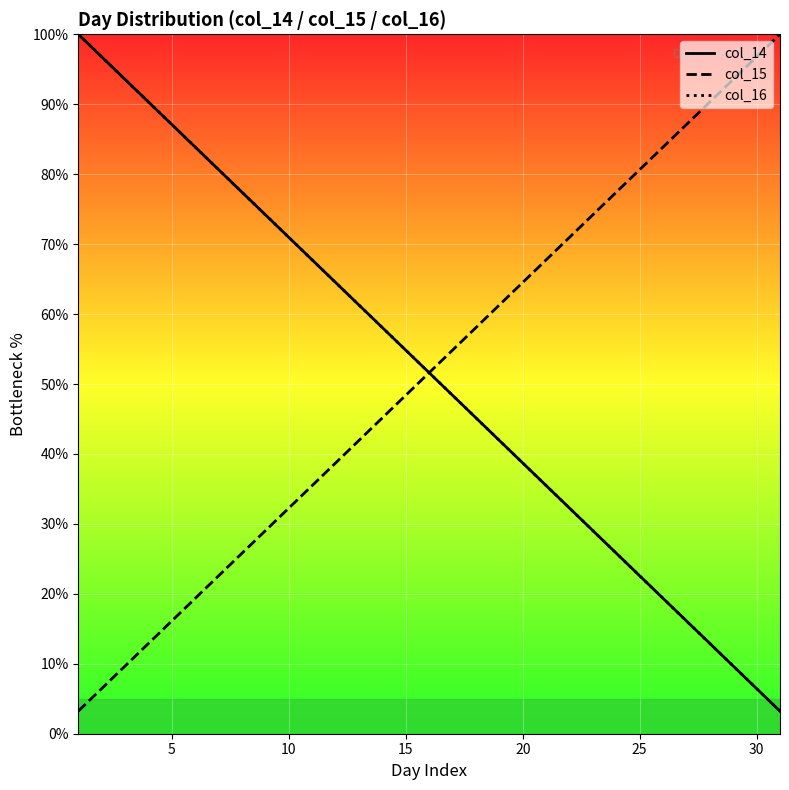

Where is col_16 nearest to the value 51?

16